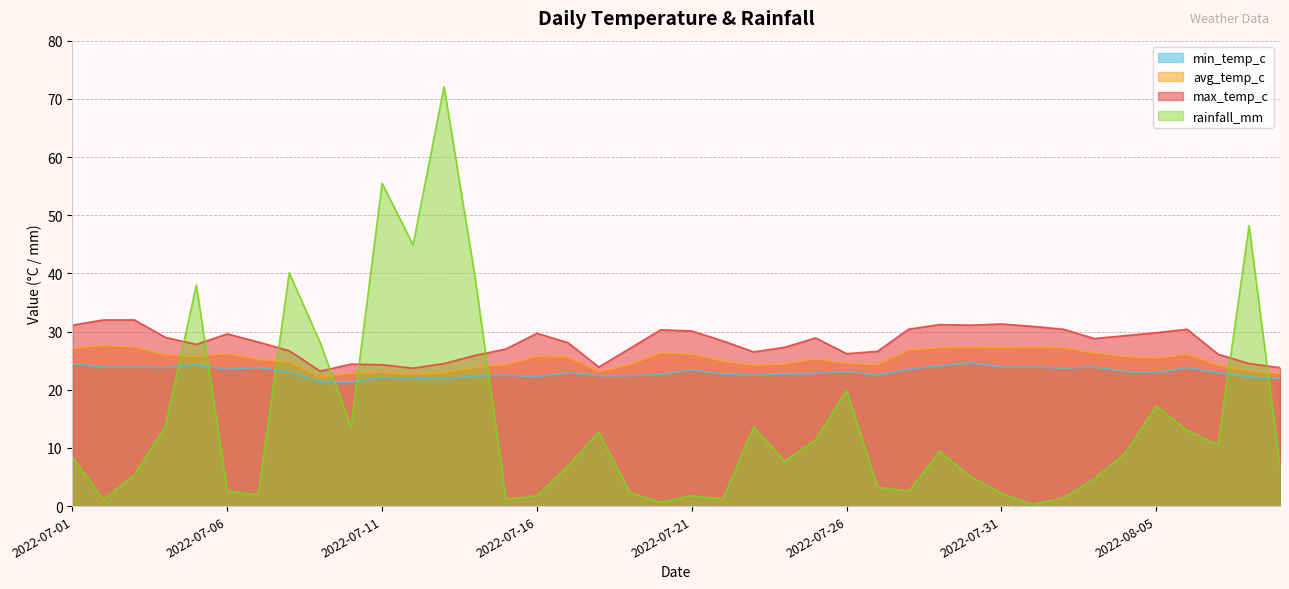

How many values in the avg_temp_c series are below 25?

18